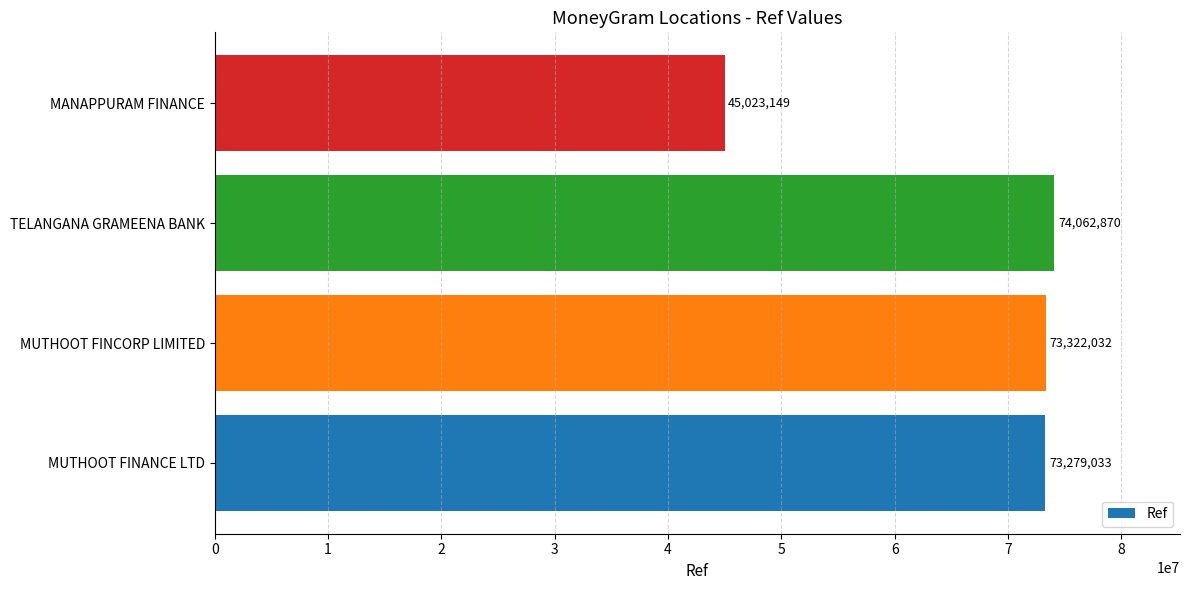

Between TELANGANA GRAMEENA BANK and MANAPPURAM FINANCE, which is larger?

TELANGANA GRAMEENA BANK